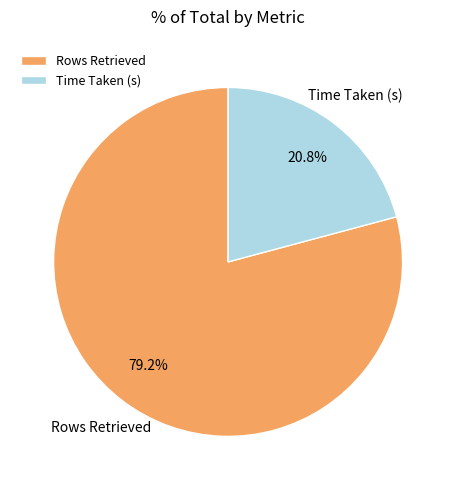

Rank the categories by value from lowest to highest.

Time Taken (s), Rows Retrieved